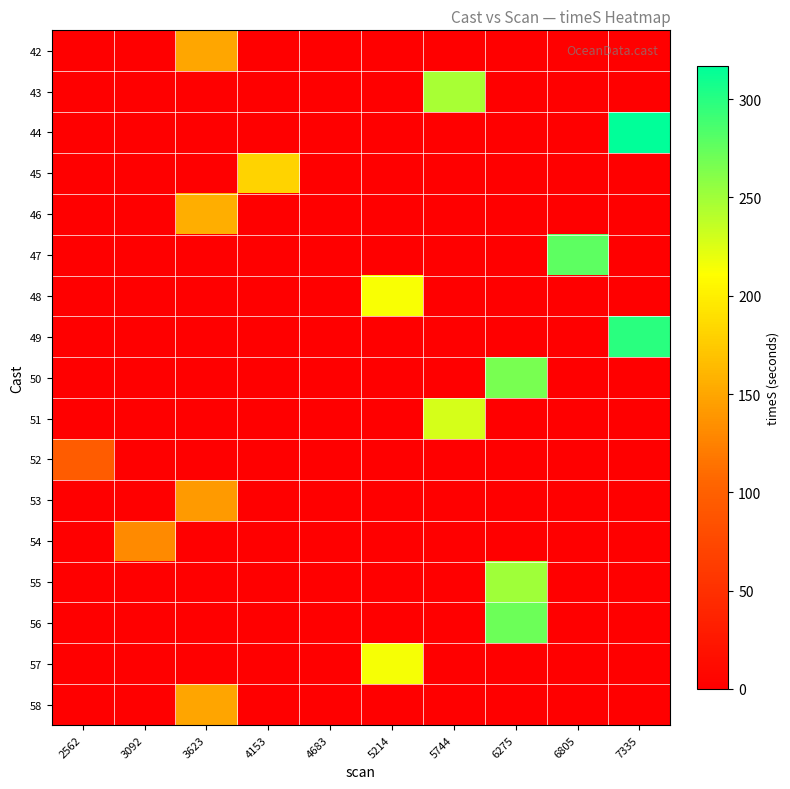

What is the maximum value shown in the chart?

316.7